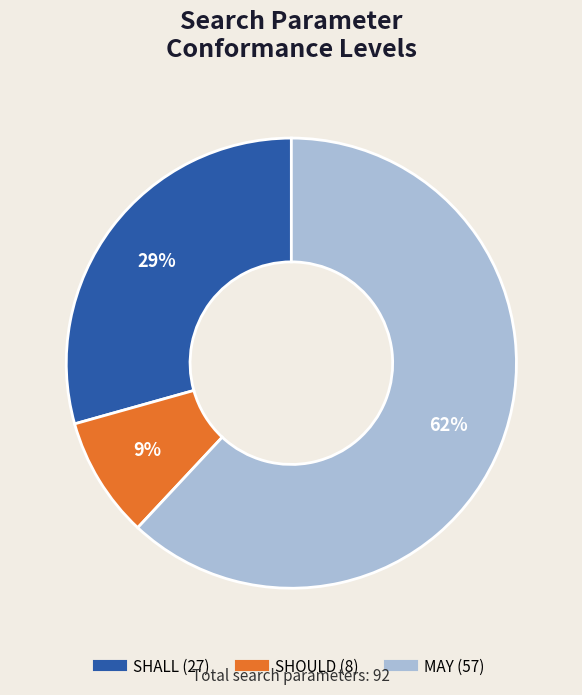

Do SHOULD and MAY together represent more than half of the pie?

Yes